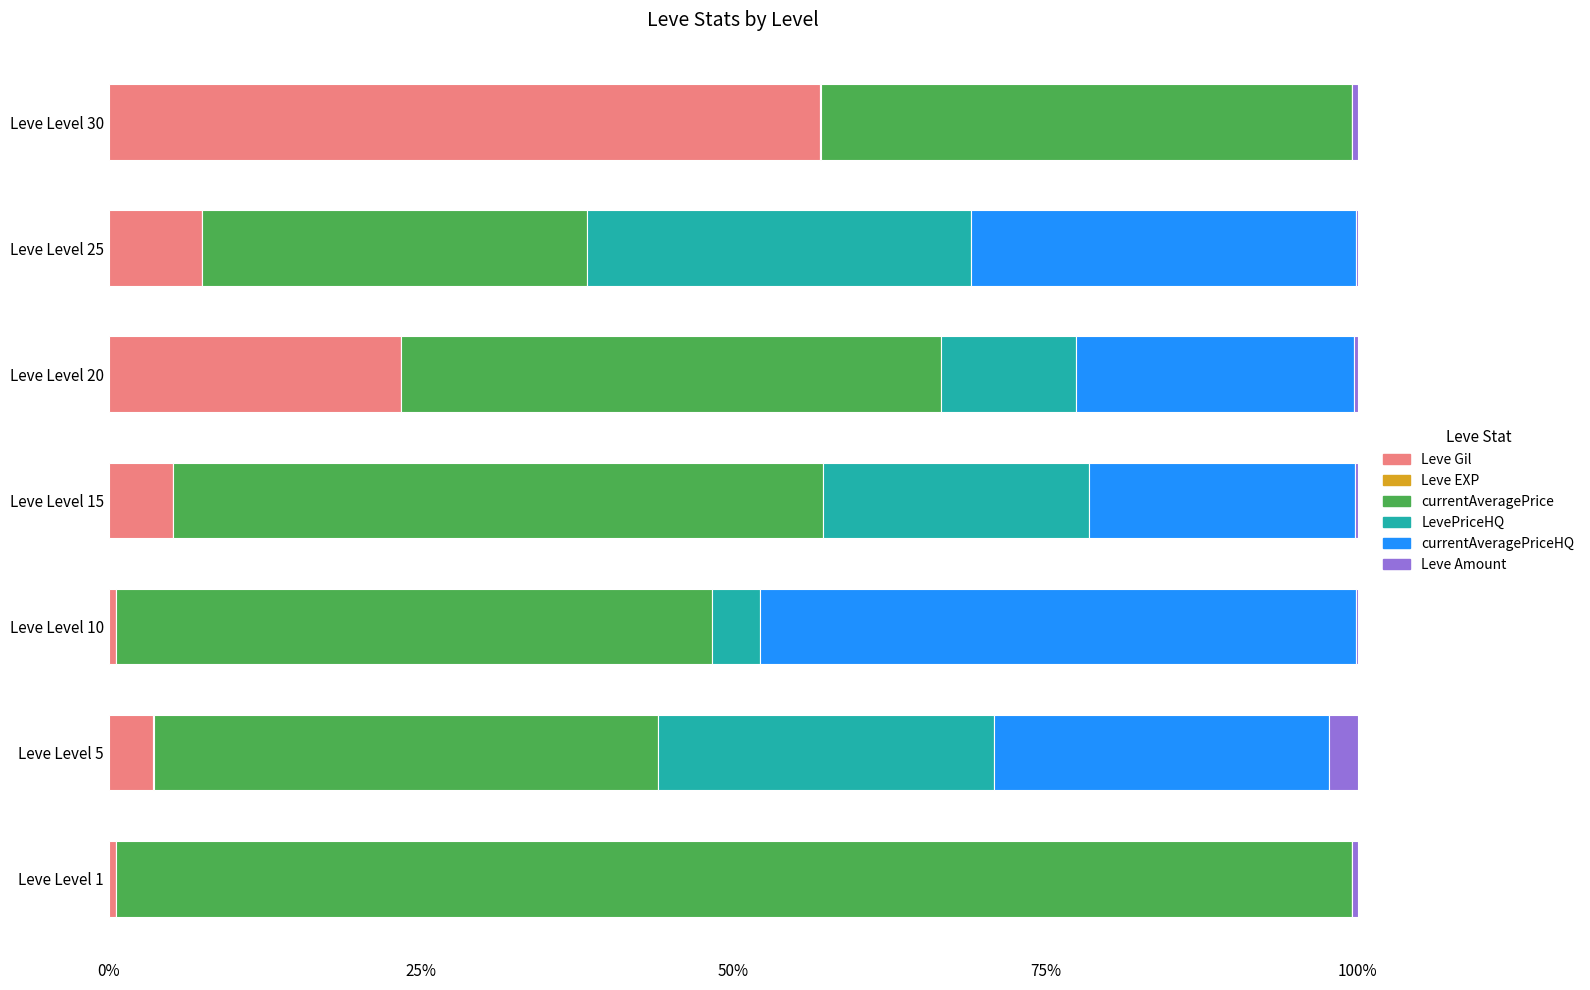

What is the maximum value for Leve Gil?

57.0